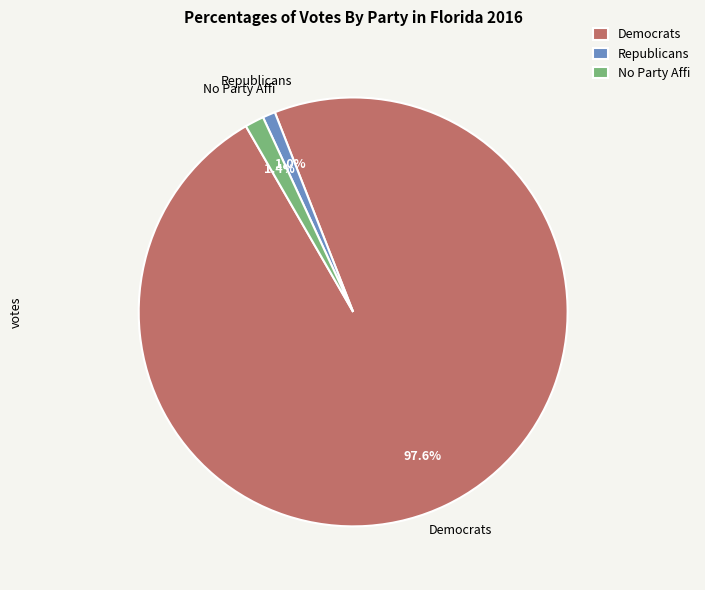

Does any single category account for the majority?

Yes